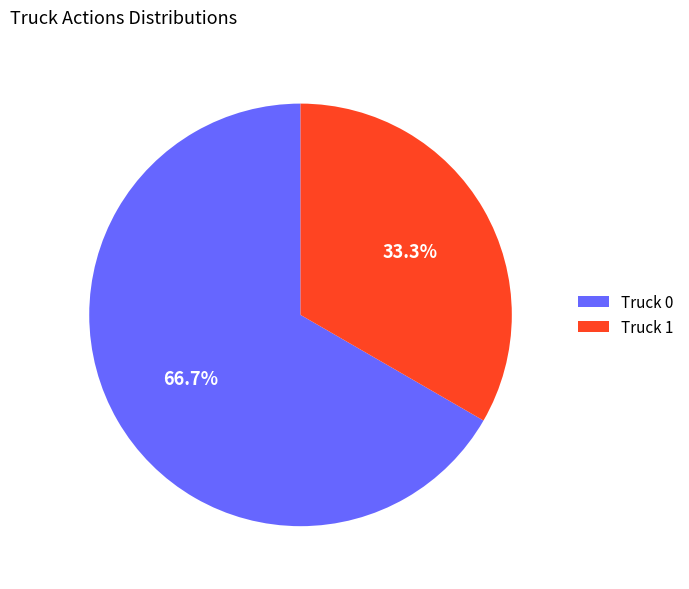

To the nearest percent, what is the average slice percentage?

50%